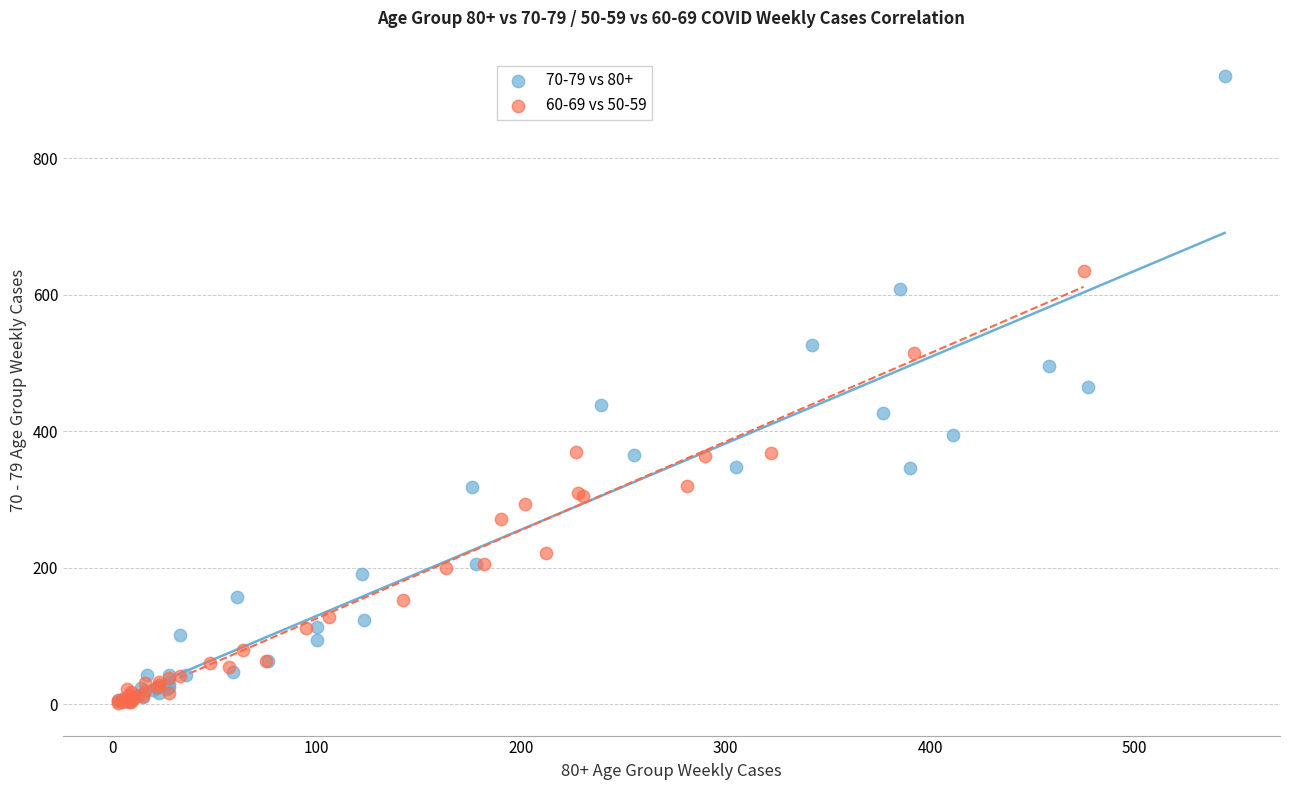

Which series has the widest spread of Y values?

70-79 vs 80+